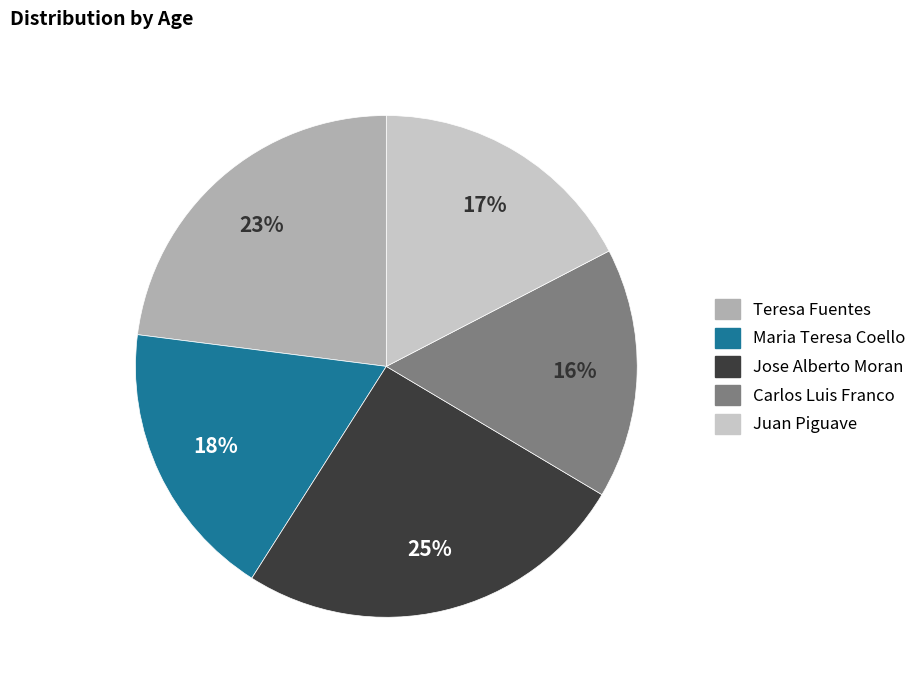

Combined, do Teresa Fuentes and Carlos Luis Franco account for over 50%?

No